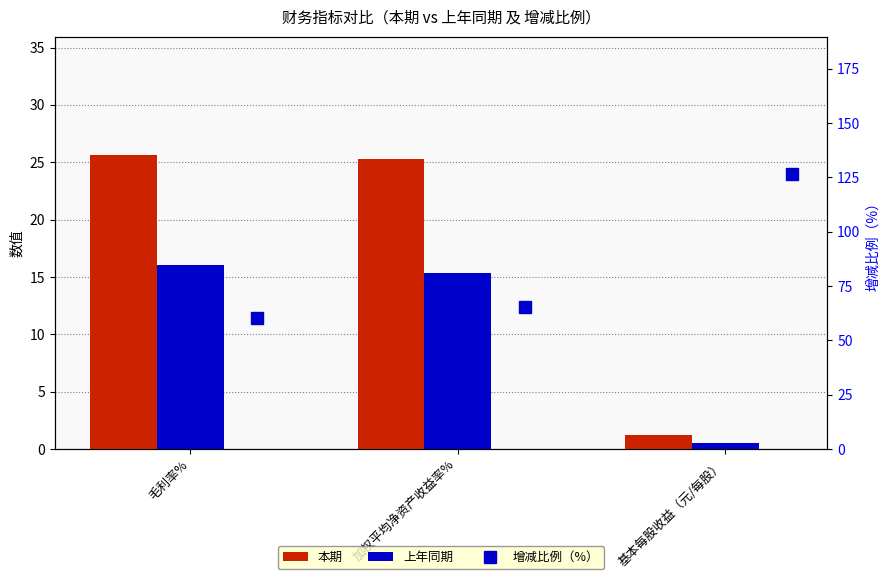

What are all the series names shown in the legend?

本期, 上年同期, 增减比例（%）